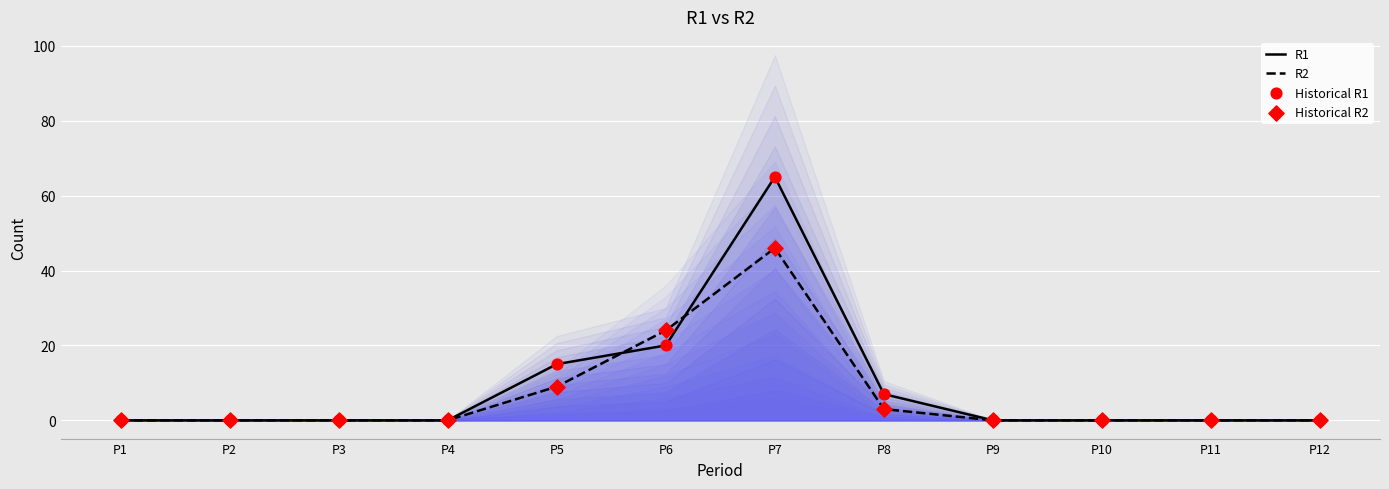

What are all the series names shown in the legend?

R1, R2, Historical R1, Historical R2